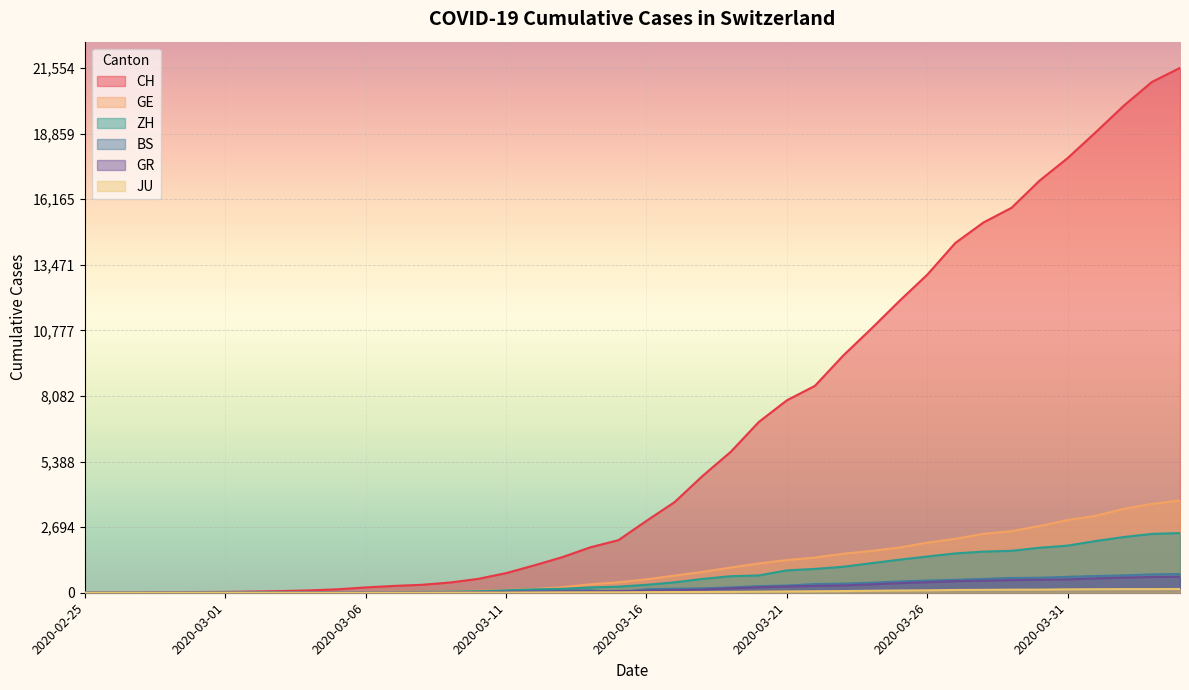

List the series in order of their peak value, lowest first.

JU, GR, BS, ZH, GE, CH